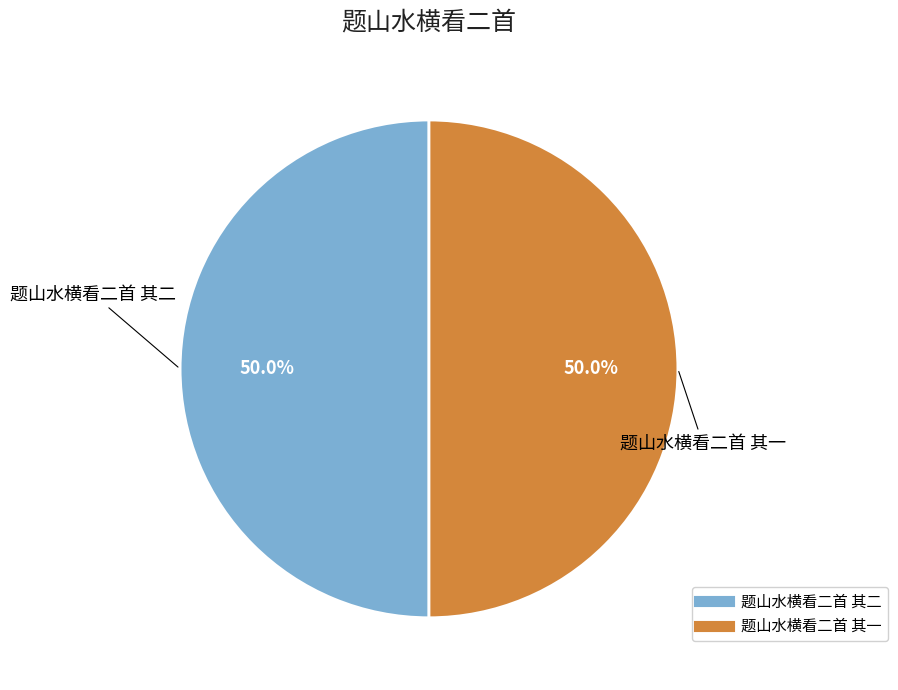

Approximately how many times larger is the value at 题山水横看二首 其一 compared to 题山水横看二首 其二?

1.0